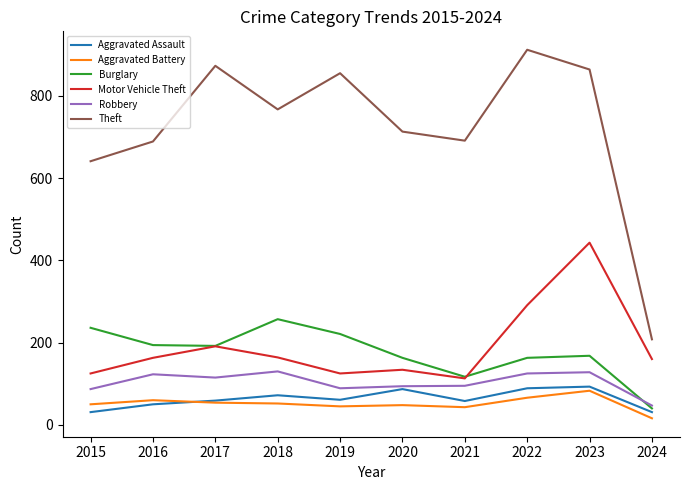

What is the difference between the maximum and minimum values in the Motor Vehicle Theft series?

330